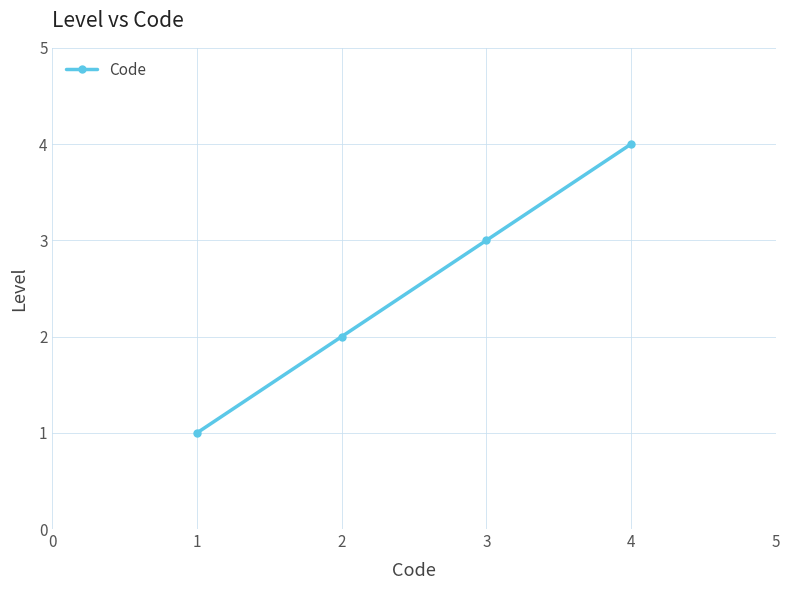

Is this an area chart (filled region under the line)?

No